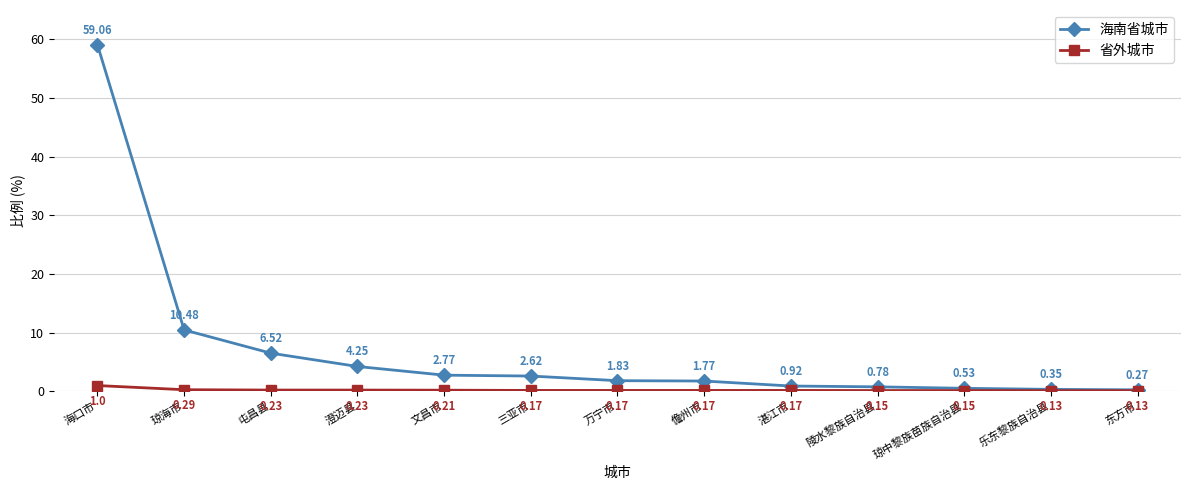

What is the difference between the maximum and second lowest values in the 海南省城市 series?

58.7